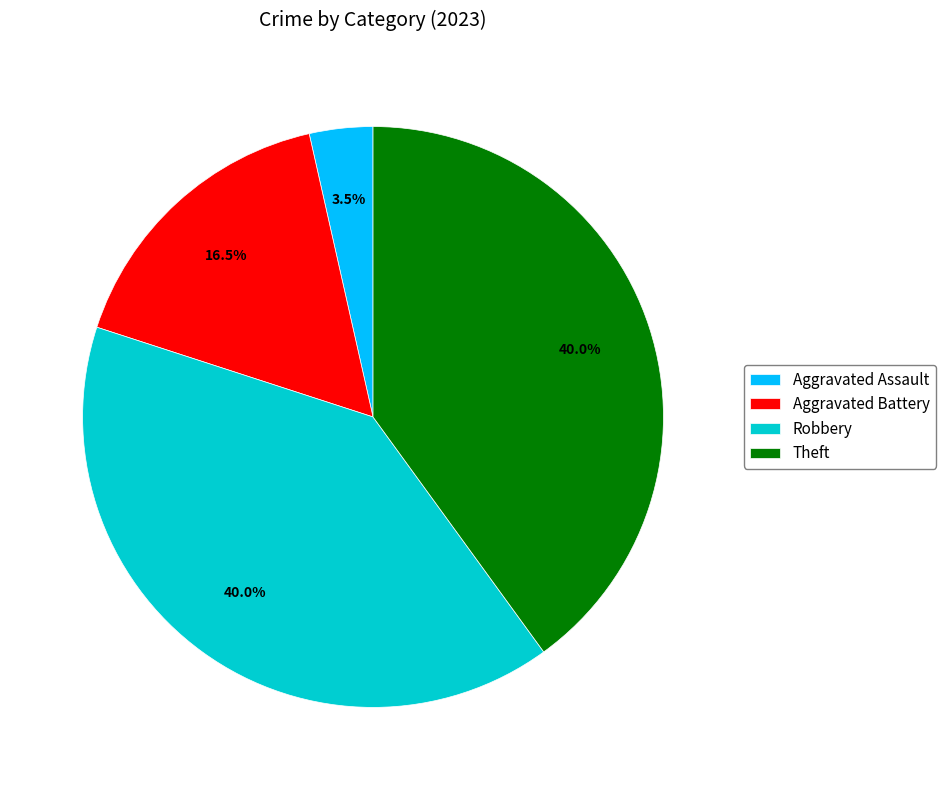

Combined, do Aggravated Battery and Aggravated Assault account for over 50%?

No